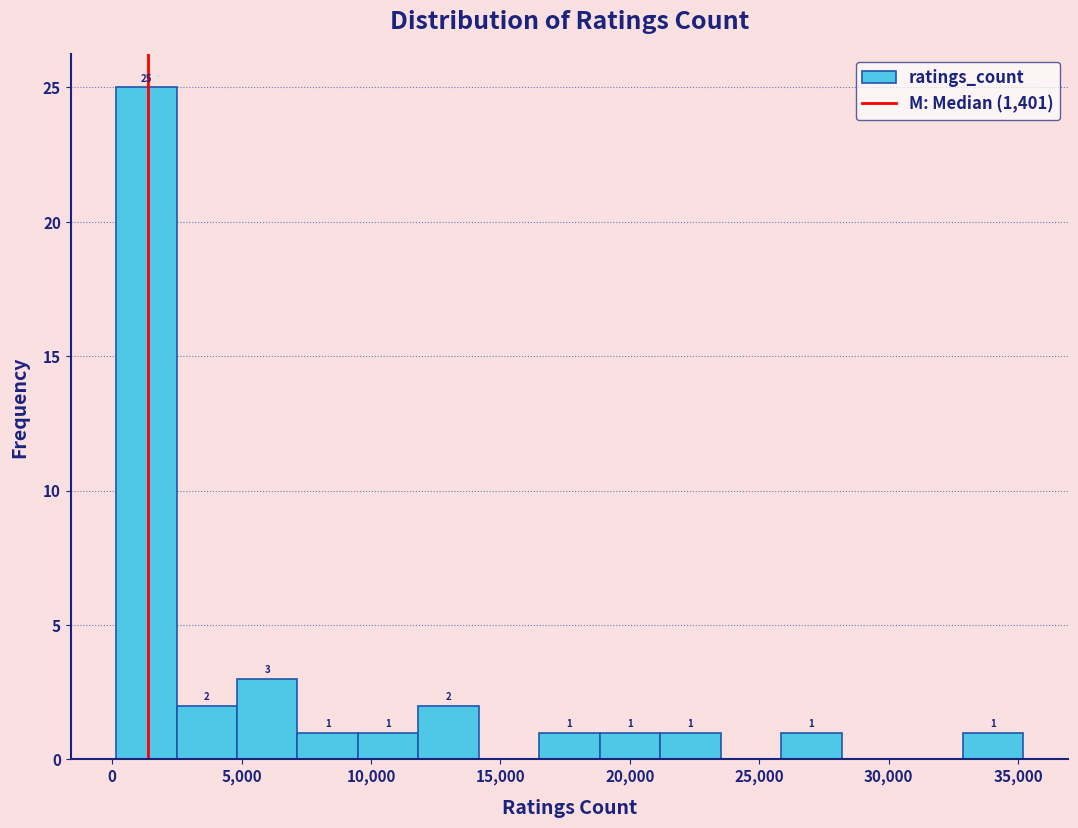

Over which range of the x-axis is the bar tallest?

0 to 2500